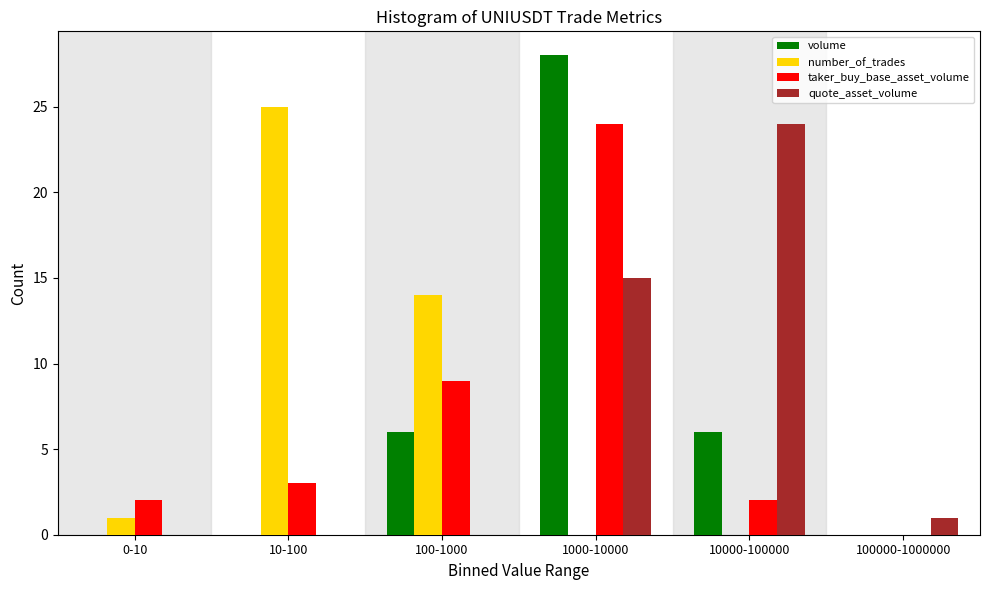

Reading left to right, transcribe all the data shown in this chart.

volume: 0-10=0	10-100=0	100-1000=6	1000-10000=28	10000-100000=6	100000-1000000=0
number_of_trades: 0-10=1	10-100=25	100-1000=14	1000-10000=0	10000-100000=0	100000-1000000=0
taker_buy_base_asset_volume: 0-10=2	10-100=3	100-1000=9	1000-10000=24	10000-100000=2	100000-1000000=0
quote_asset_volume: 0-10=0	10-100=0	100-1000=0	1000-10000=15	10000-100000=24	100000-1000000=1